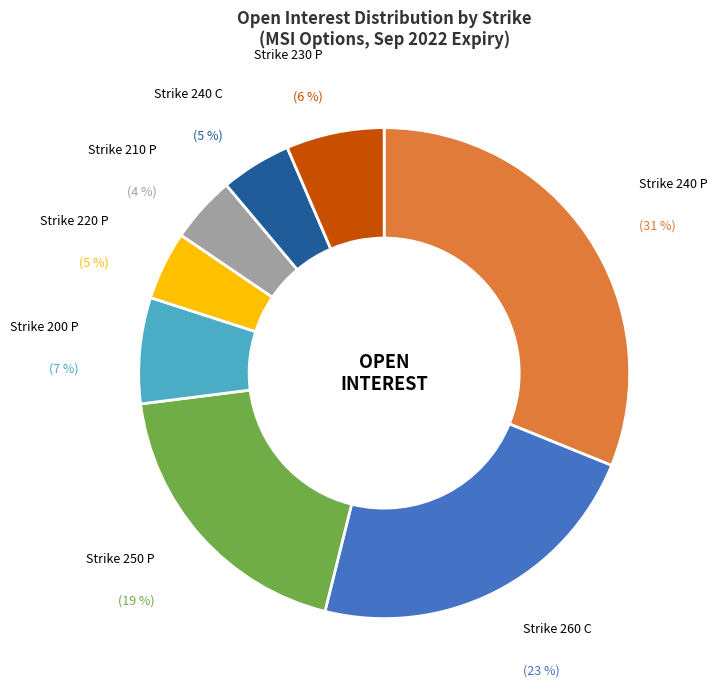

Does any single category account for the majority?

No